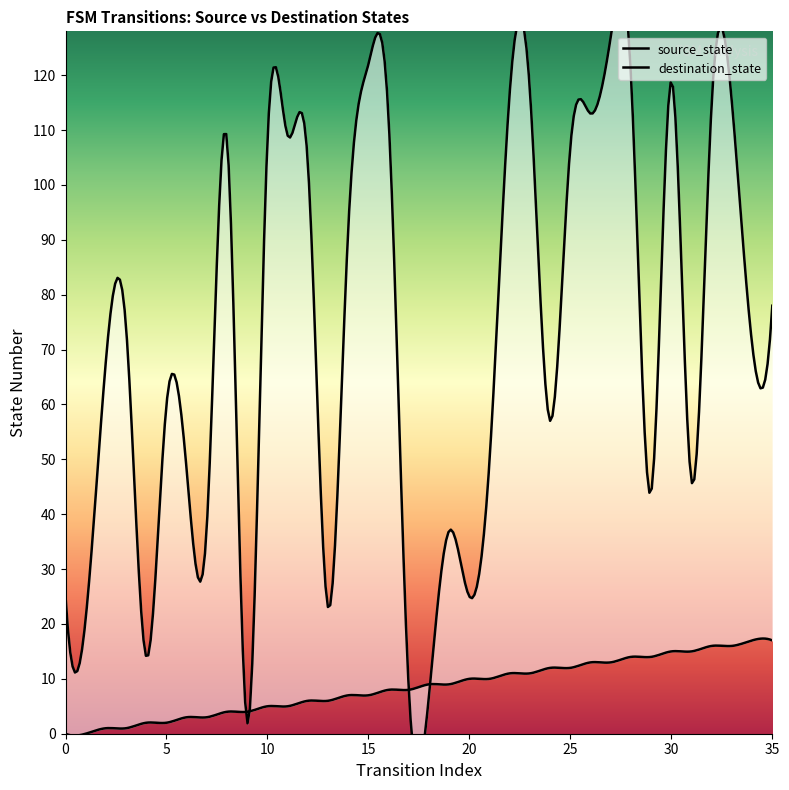

What are all the series names shown in the legend?

source_state, destination_state